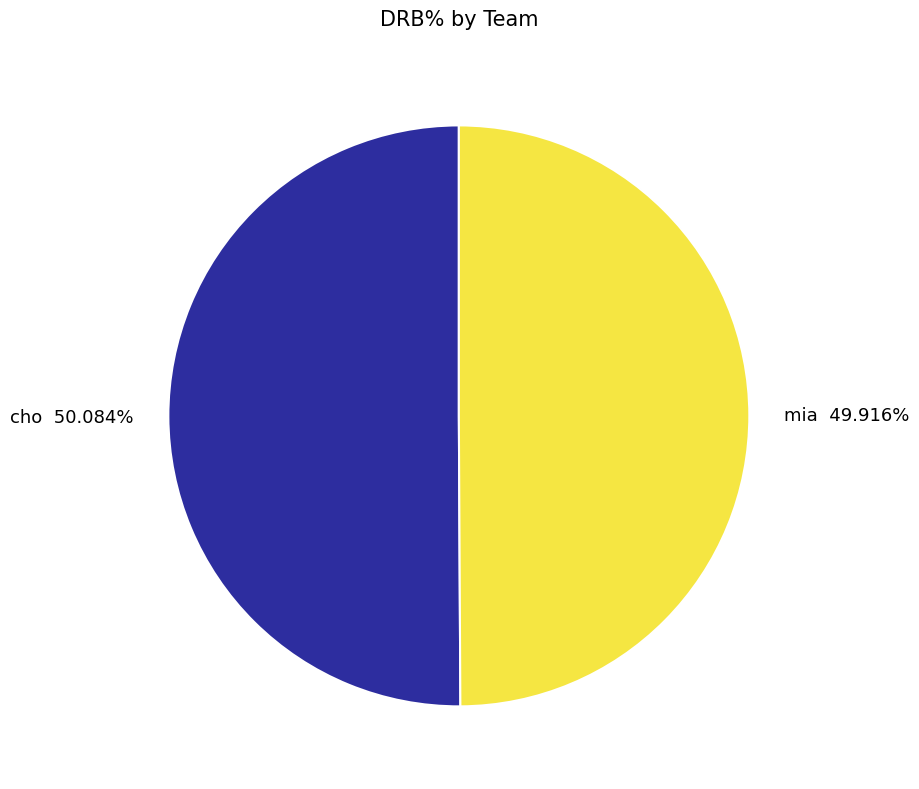

Is there a majority slice in this chart?

Yes